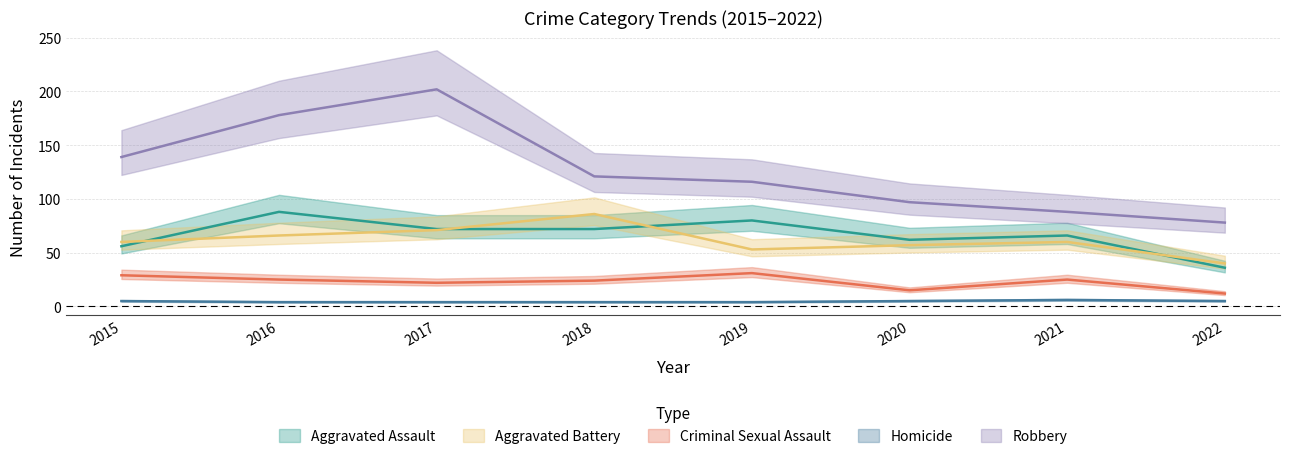

Does the chart have visible grid lines?

Yes